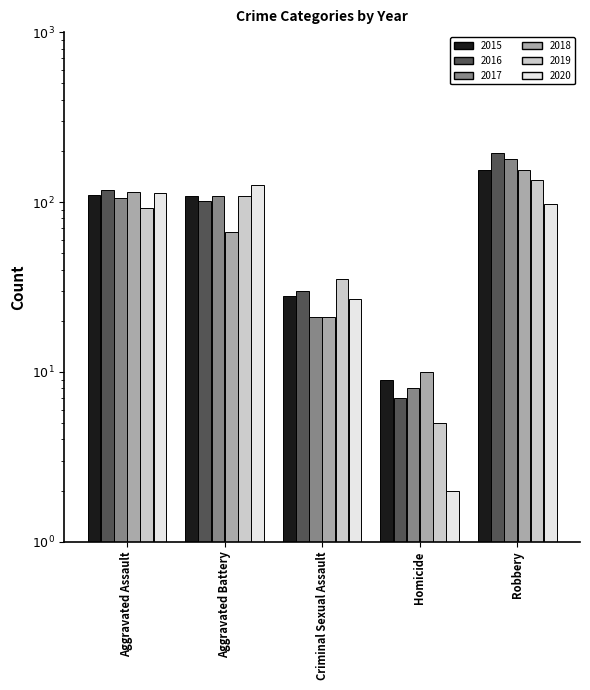

The 2018 series shows 7 at Homicide. True or false?

False